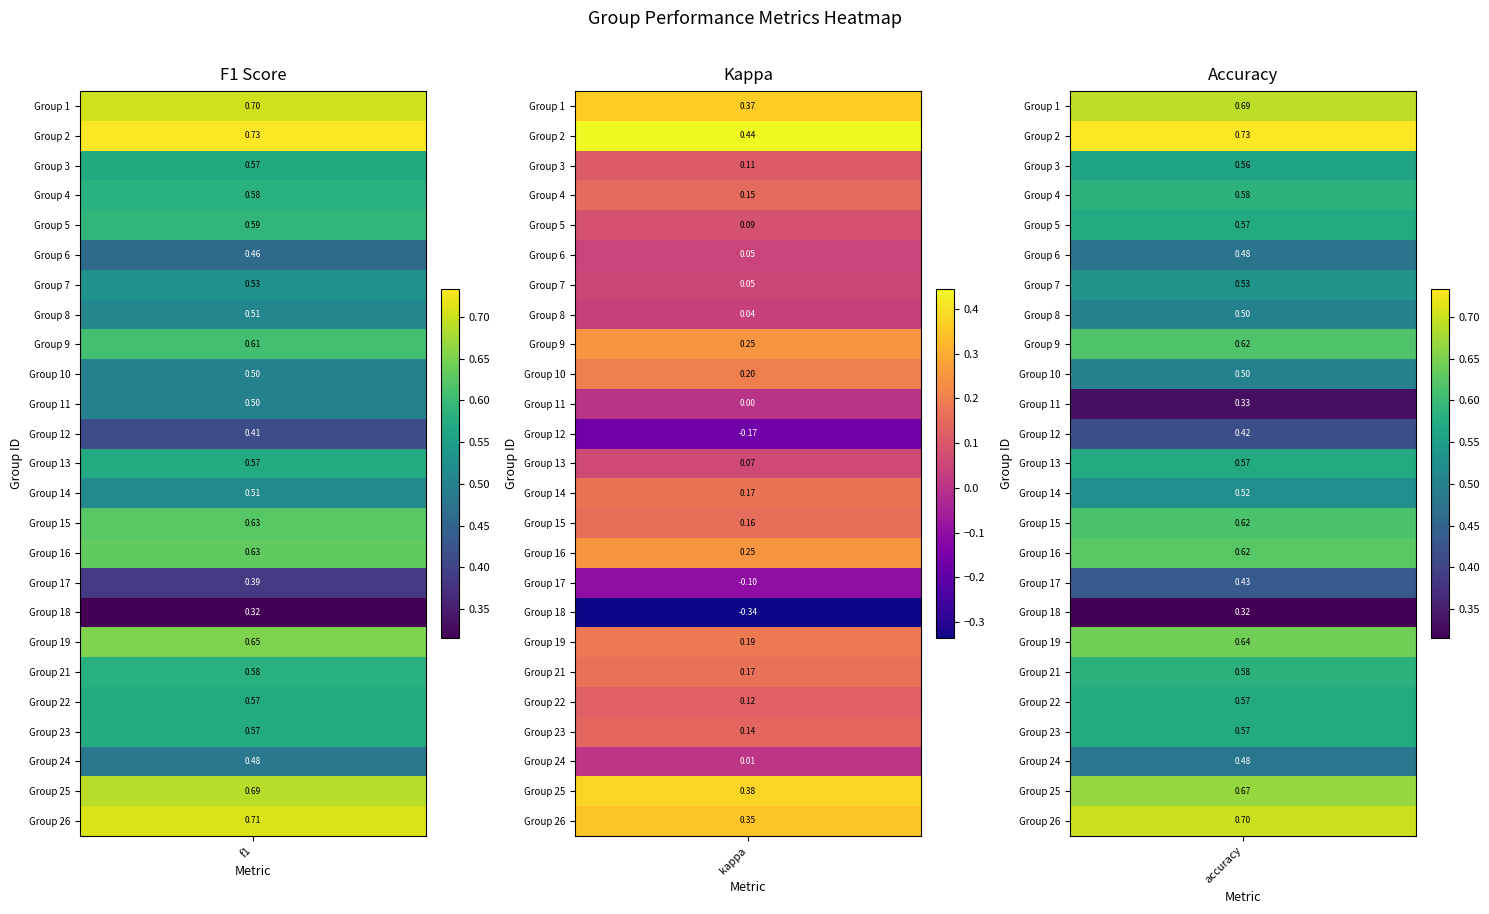

What is the difference between the second highest and minimum values in the 19 series?

0.5